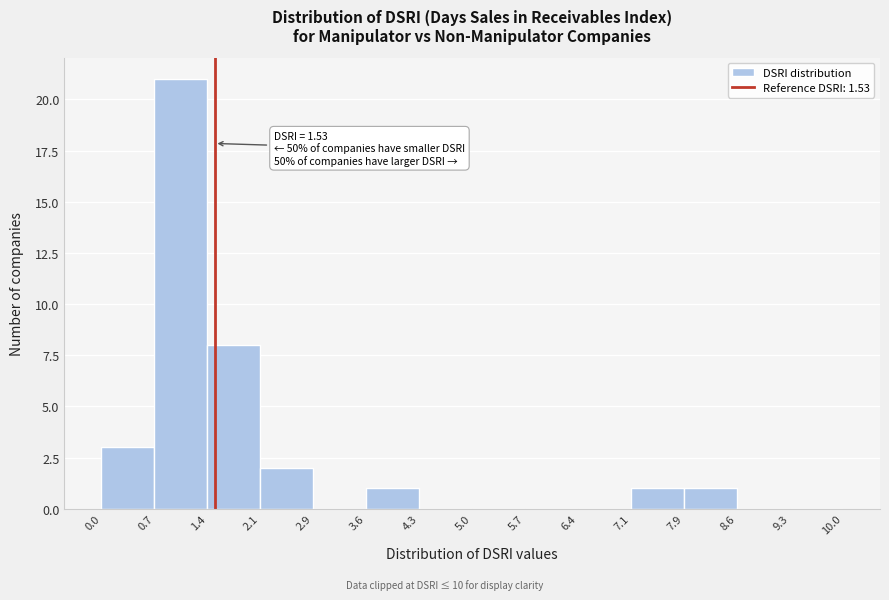

Over which range of the x-axis is the bar tallest?

0.7 to 1.4